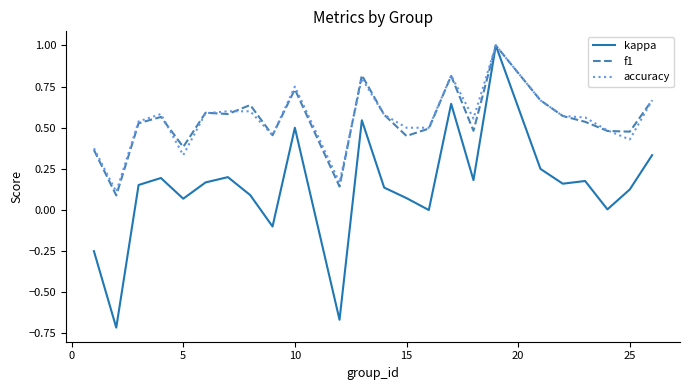

What is the maximum value shown in the chart?

1.0